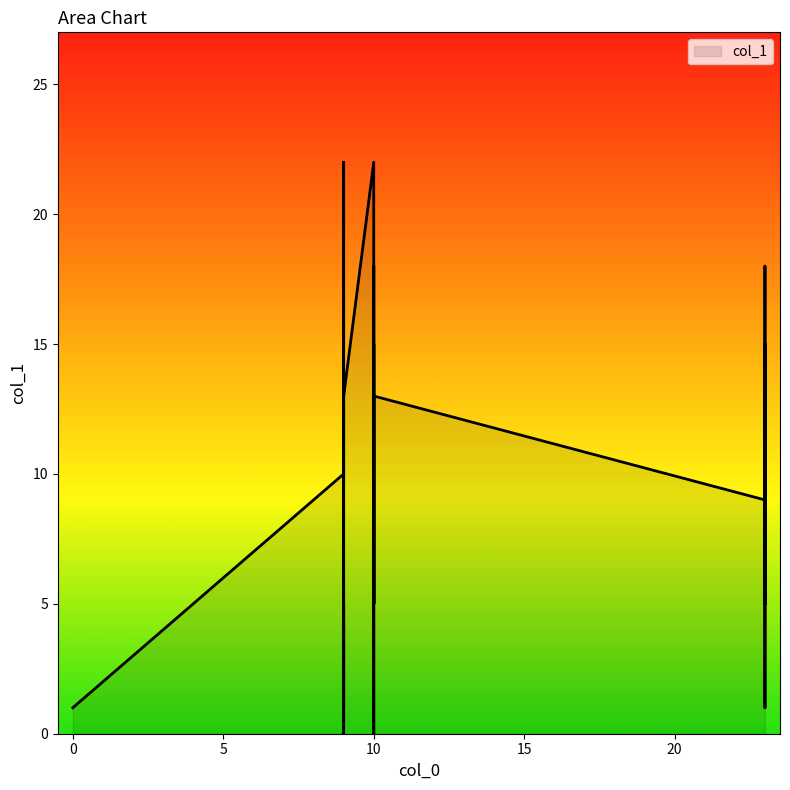

List the labels in order of value, largest first.

9, 10, 10, 23, 10, 23, 10, 23, 9, 23, 10, 9, 9, 23, 23, 9, 10, 23, 9, 10, 9, 10, 23, 10, 23, 23, 9, 0, 23, 9, 10, 9